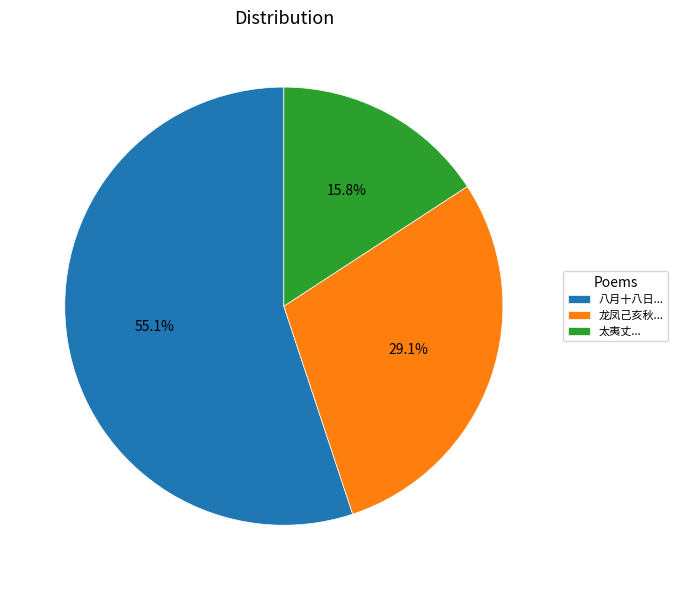

What percentage is NOT represented by 太夷丈...?

84.2%